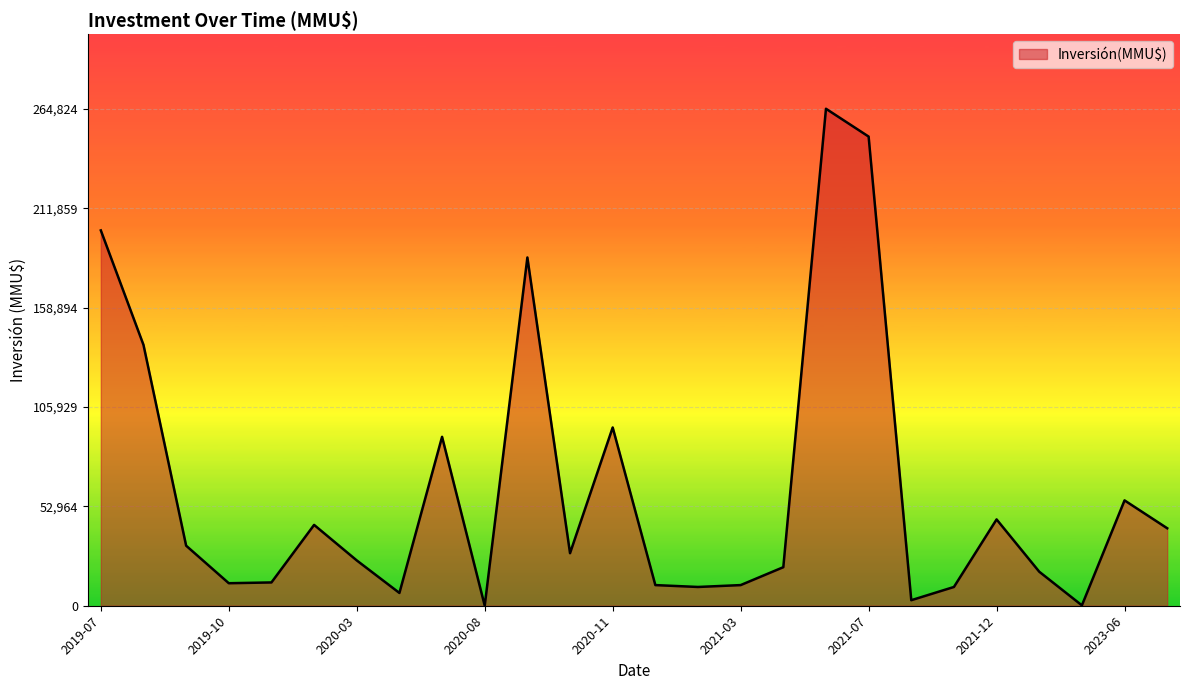

What is the greatest value displayed?

264824